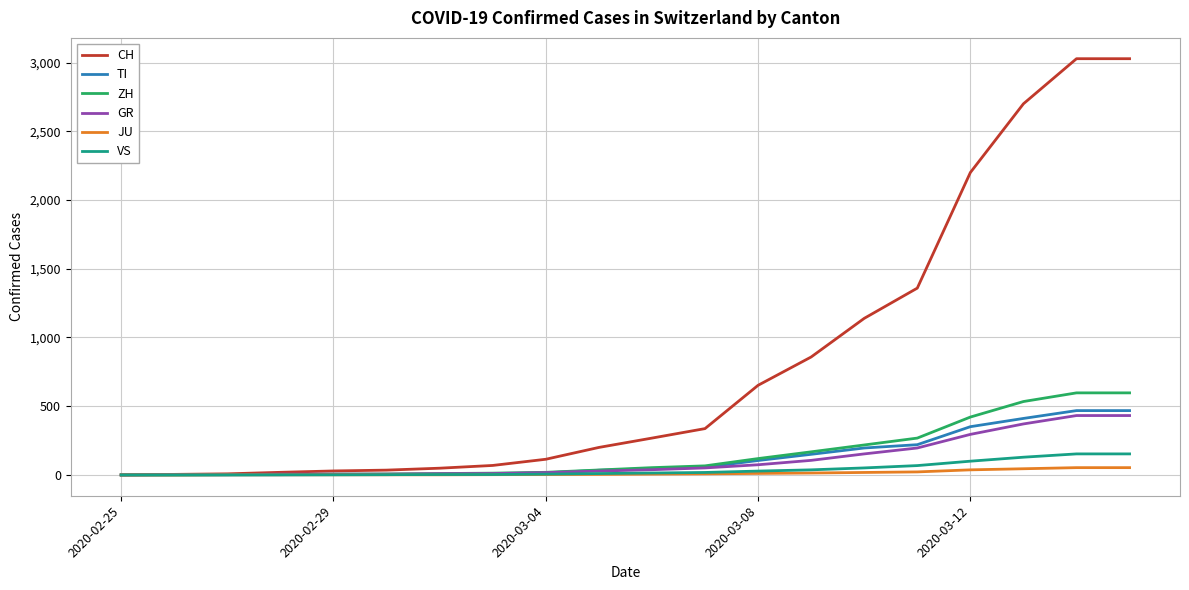

Which series has the largest total across all categories?

CH